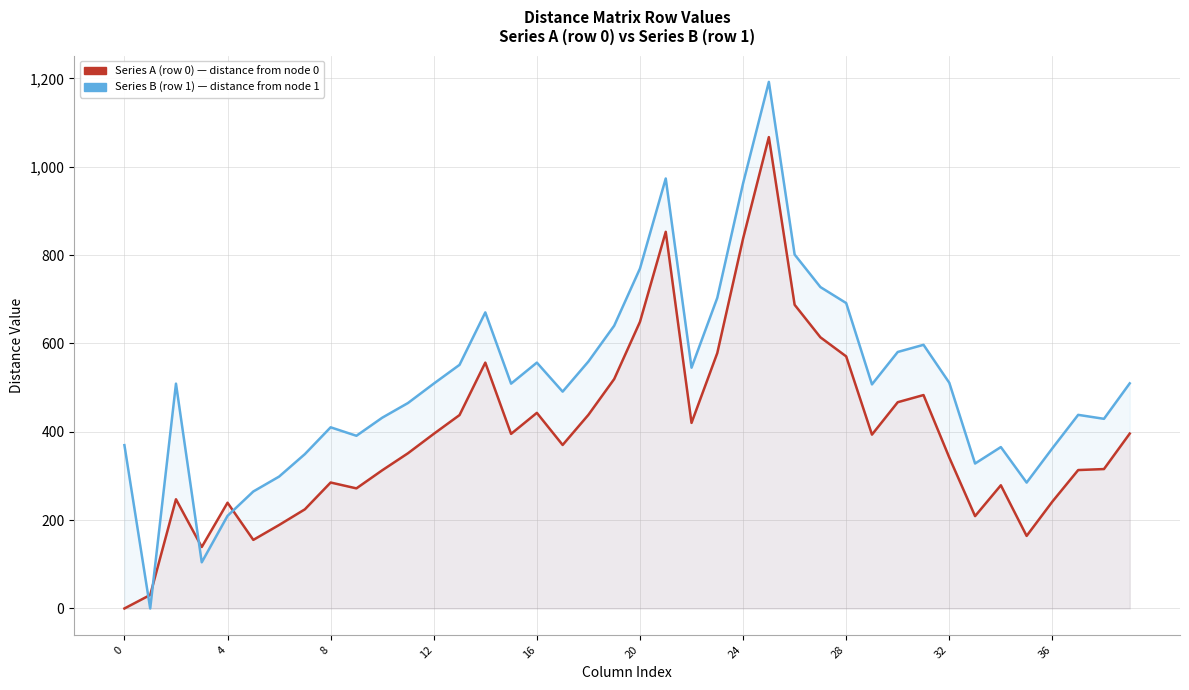

Reading right to left, transcribe all the data shown in this chart.

Series A (row 0): 395.9	315.6	313.4	242.1	164.3	278.9	209.1	341.7	483.2	467.0	393.6	570.7	613.9	687.5	1067.1	837.4	578.4	420.1	852.7	648.9	519.4	438.4	370.2	442.9	395.3	556.6	437.9	395.3	351.4	312.8	271.9	285.2	224.5	189.0	155.3	239.4	139.2	247.2	30.6	0.0
Series B (row 1): 509.7	429.4	438.4	362.8	285.0	365.4	328.2	510.9	596.9	580.7	507.3	691.4	727.6	801.2	1192.1	962.4	703.3	545.1	973.4	769.6	640.1	559.1	490.9	556.6	509.0	670.3	551.6	509.1	465.1	431.9	391.0	410.2	349.4	298.6	264.9	209.7	104.5	509.0	0.0	369.7